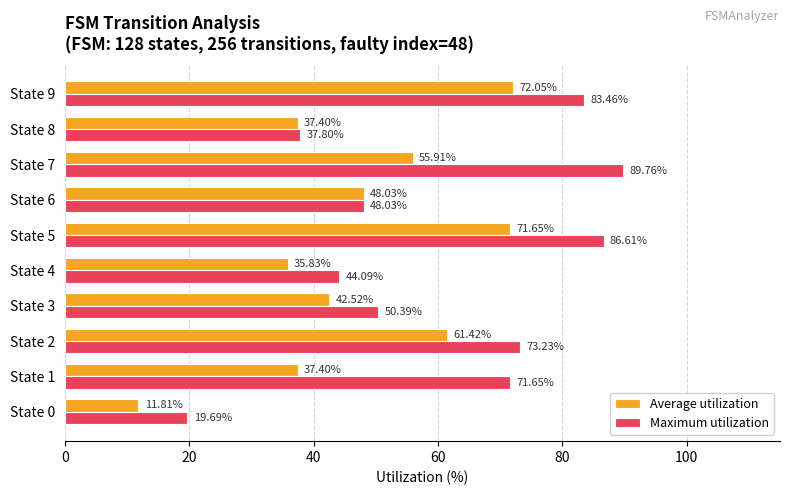

Which series changed the most between State 0 and State 5?

Maximum utilization